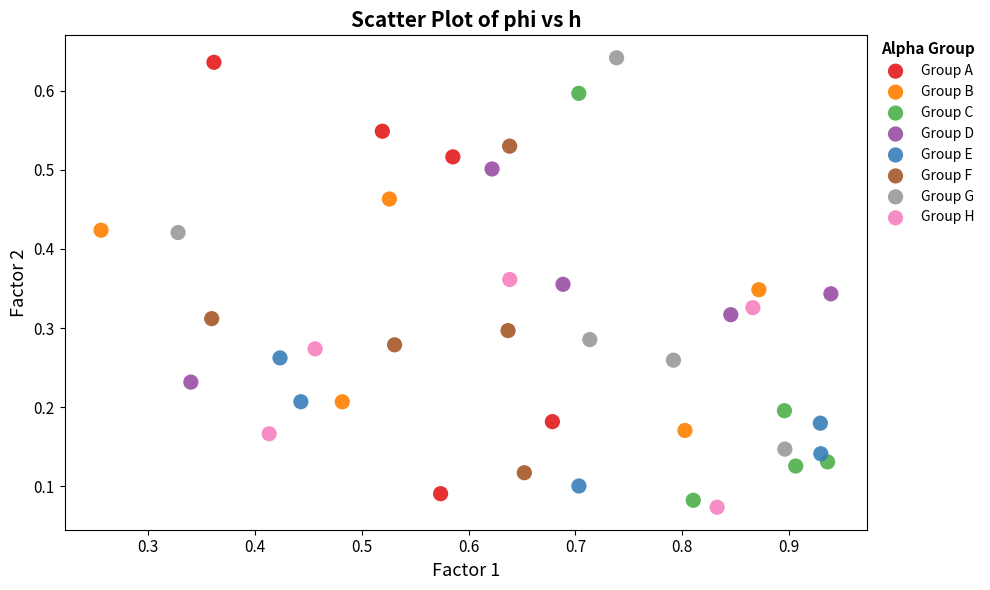

Which series reaches the maximum Y coordinate?

Group G